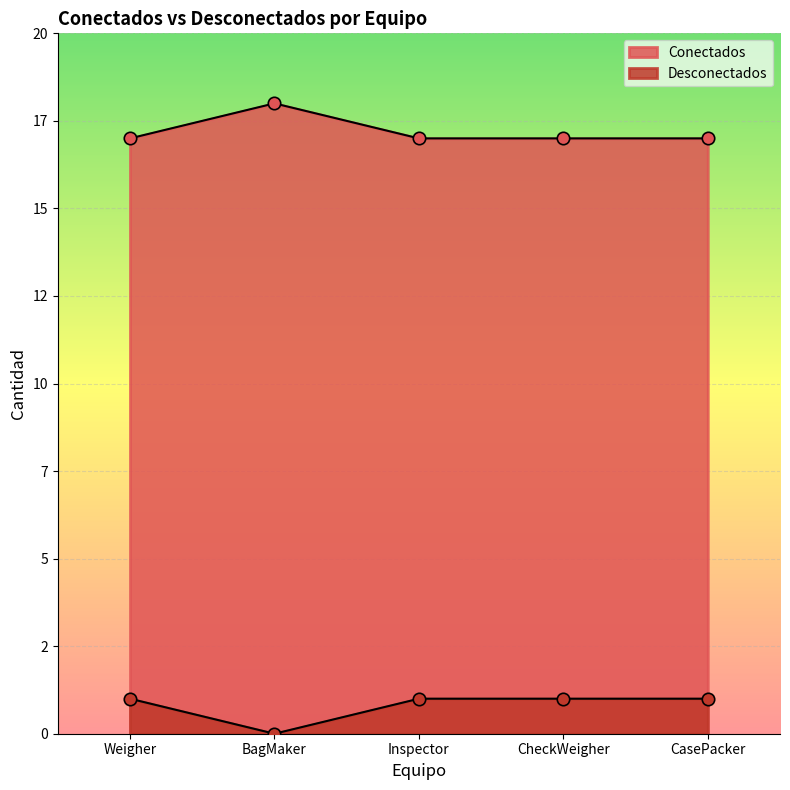

Is the value of Conectados at BagMaker greater than the value of Desconectados at Weigher?

Yes